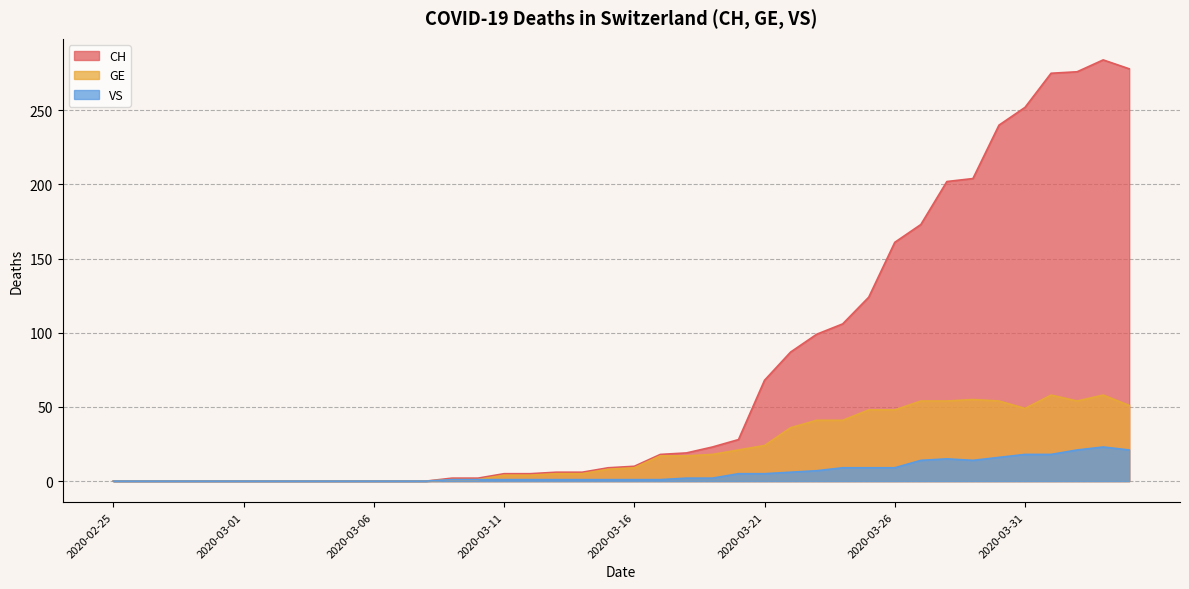

In GE, how many points are lower than both neighbors (excluding endpoints)?

2